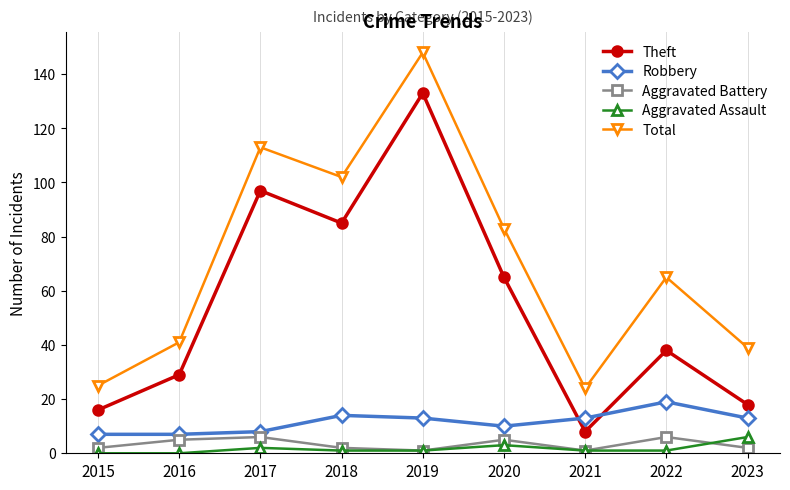

What is the highest value of the Total series?

148